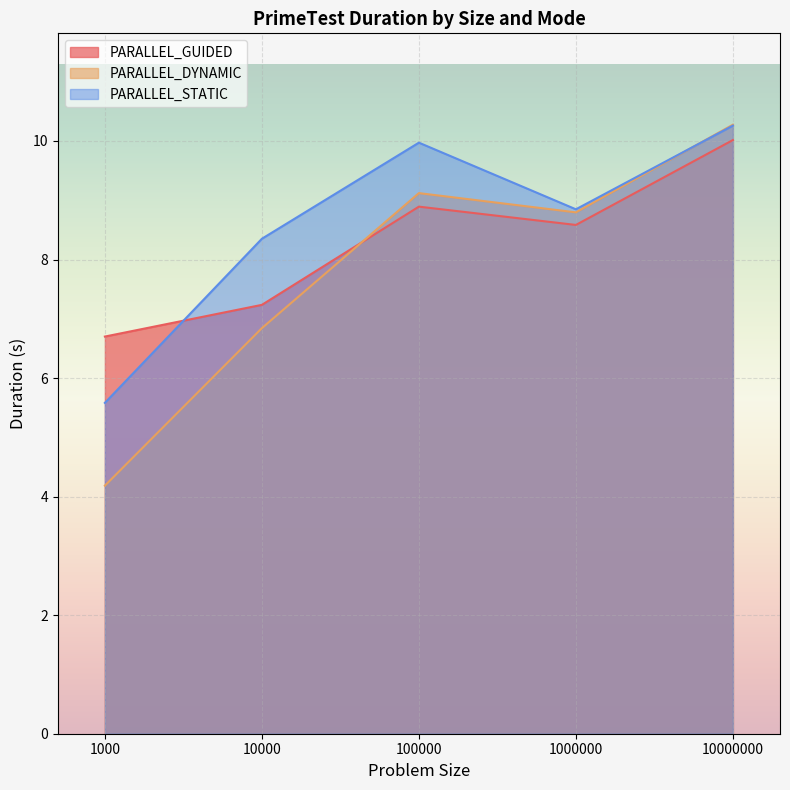

Read the PARALLEL_DYNAMIC value at 10000.

6.8